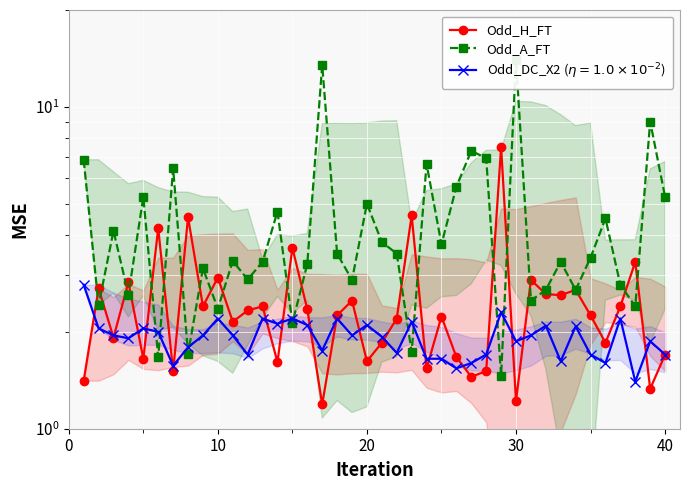

How many values in the Odd_H_FT series are below 2?

16